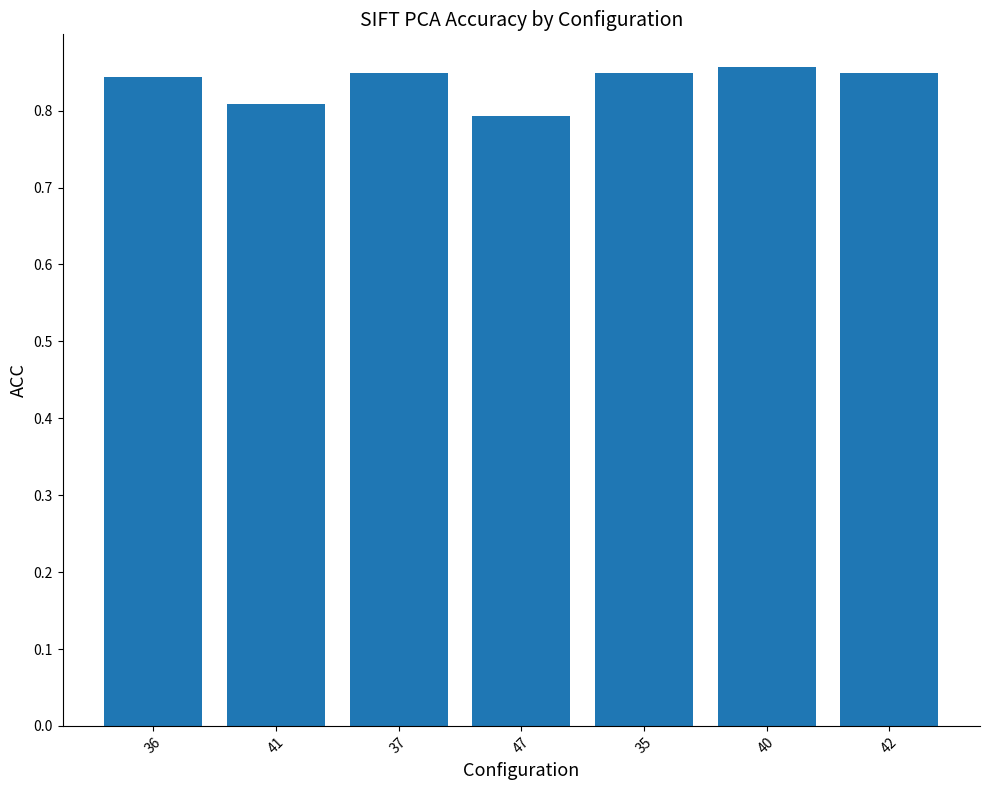

What is the label of the 6th bar from the left?

35